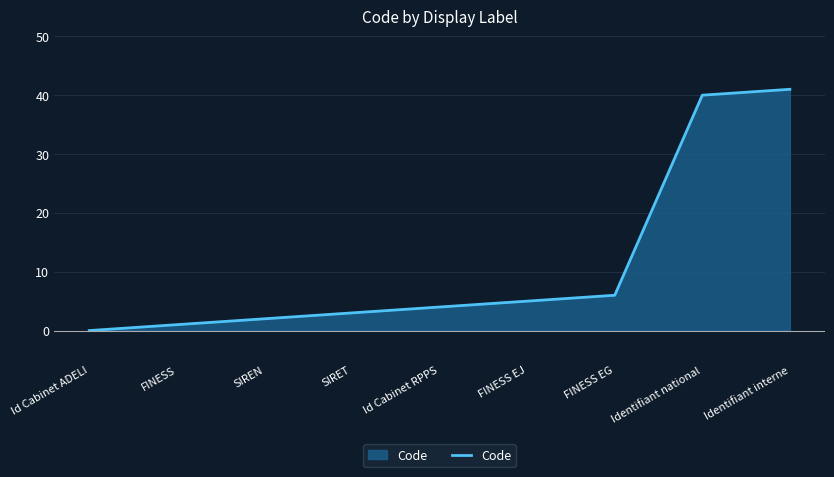

List the labels in order of value, largest first.

Identifiant interne, Identifiant national, FINESS EG, FINESS EJ, Id Cabinet RPPS, SIRET, SIREN, FINESS, Id Cabinet ADELI